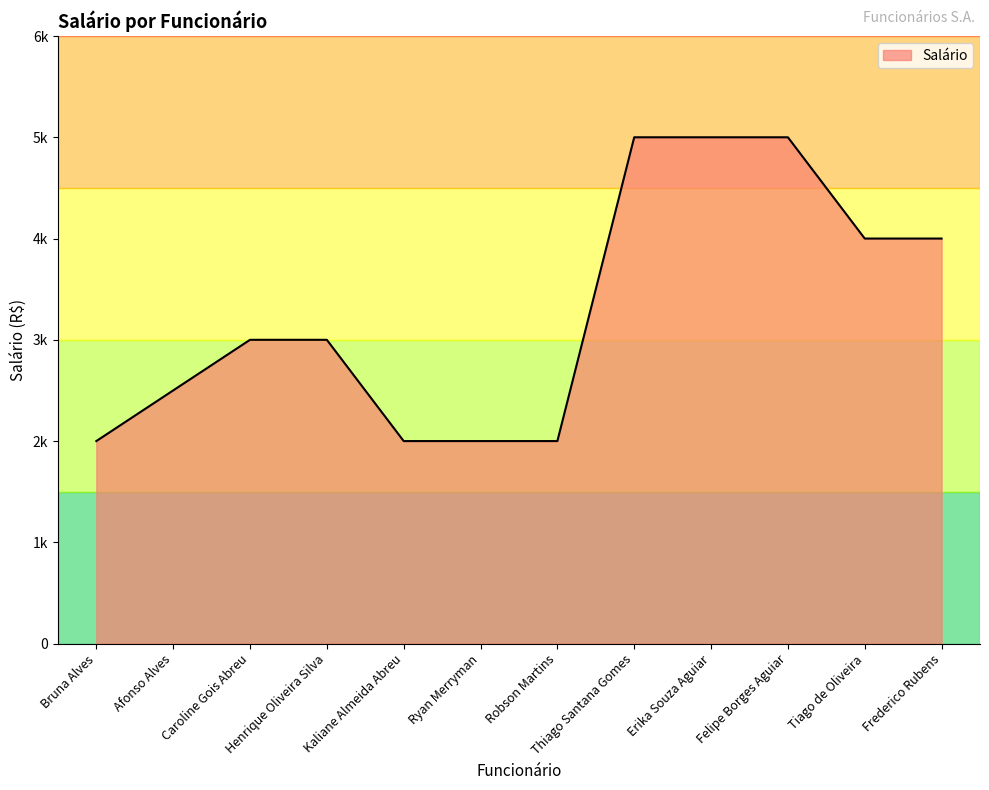

Does the chart have visible grid lines?

No